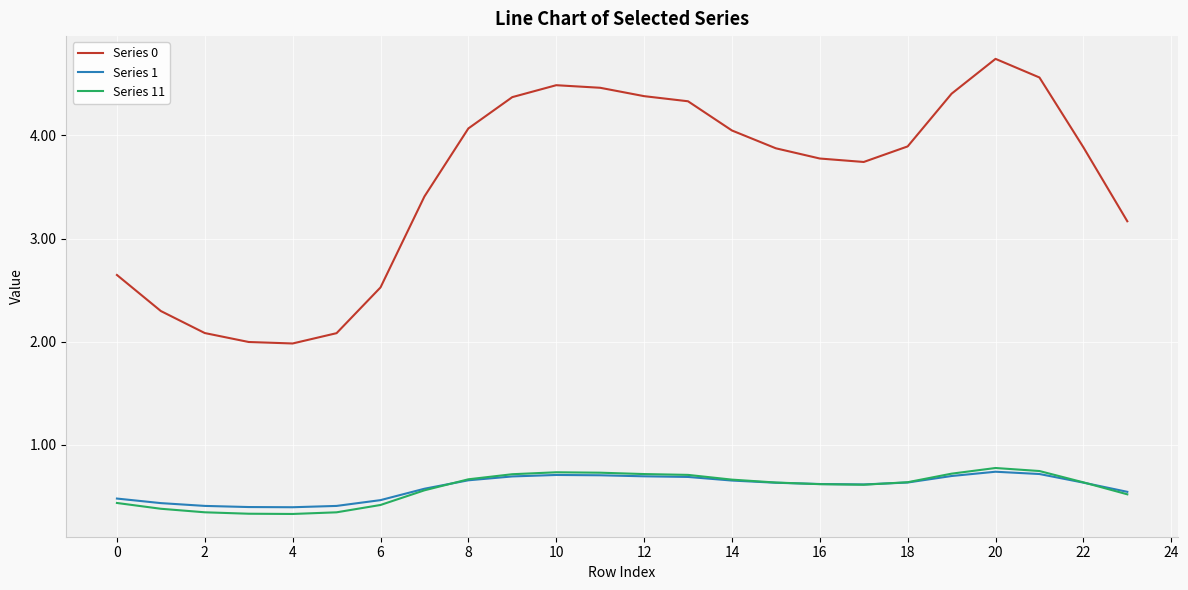

True or false: Series 0 and Series 1 cross at least once.

False